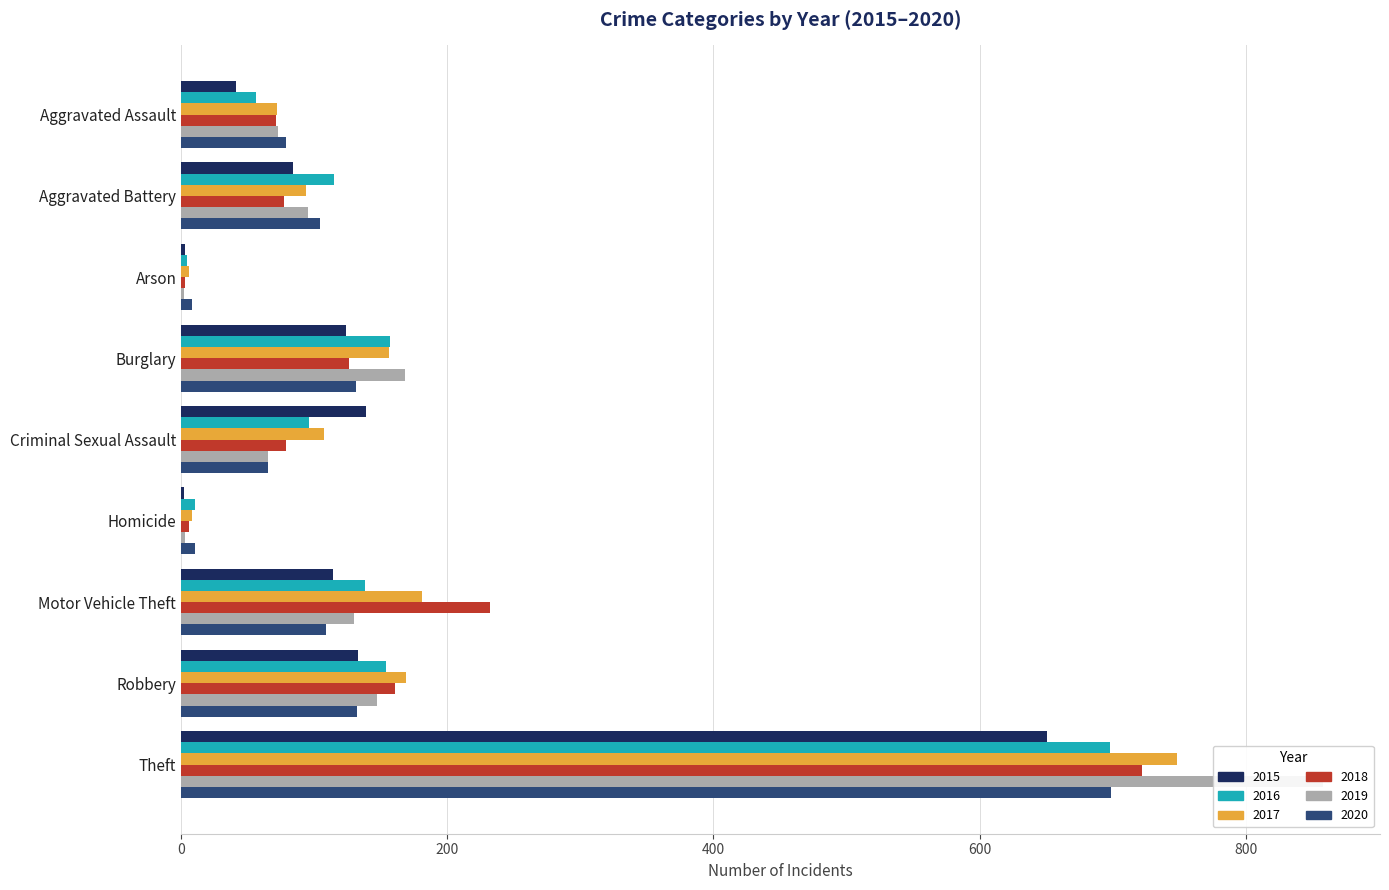

What is the spread (max minus min) of values at Robbery?

37